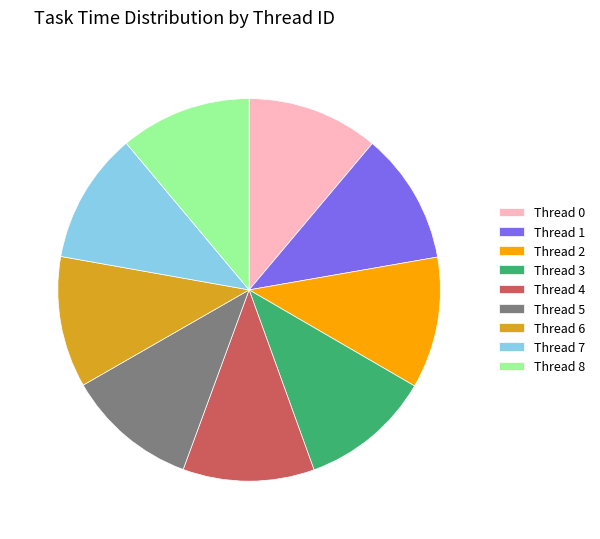

Does any single category account for the majority?

No